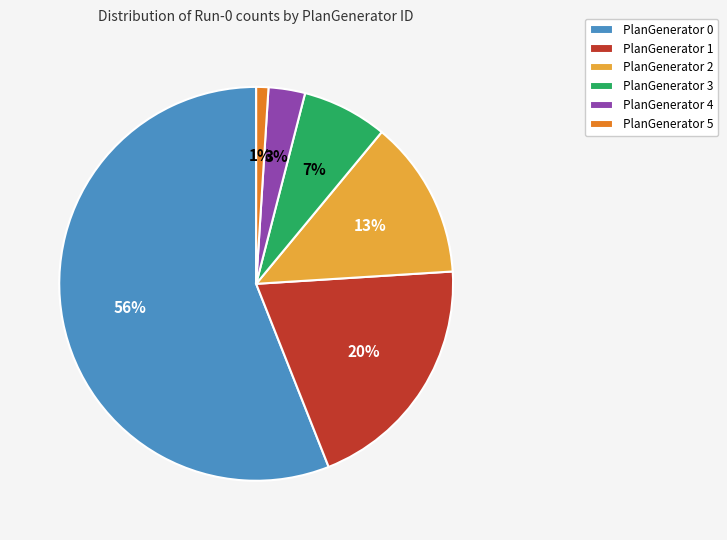

Which has a higher value, PlanGenerator 2 or PlanGenerator 1?

PlanGenerator 1